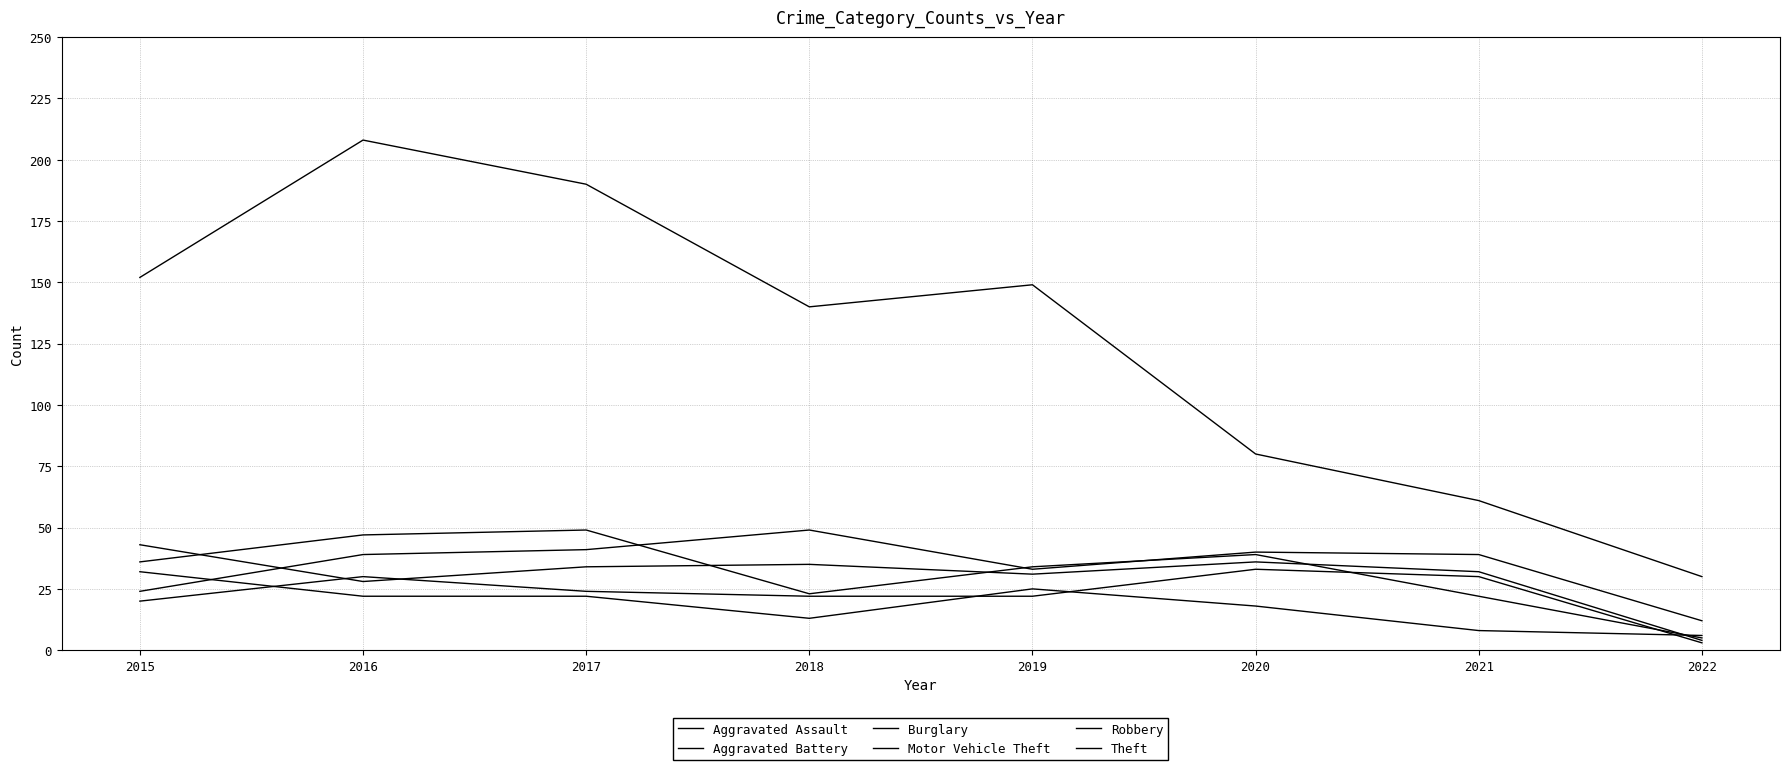

How many interior local peaks does the Motor Vehicle Theft series have?

2